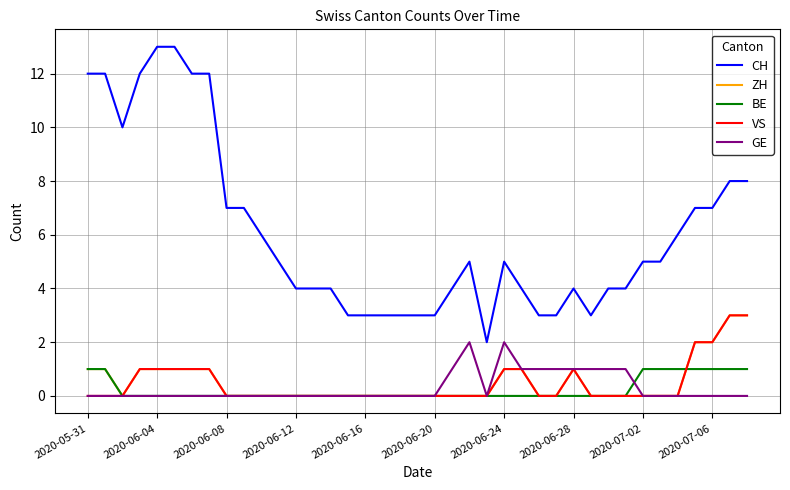

Which series has the largest total across all categories?

CH